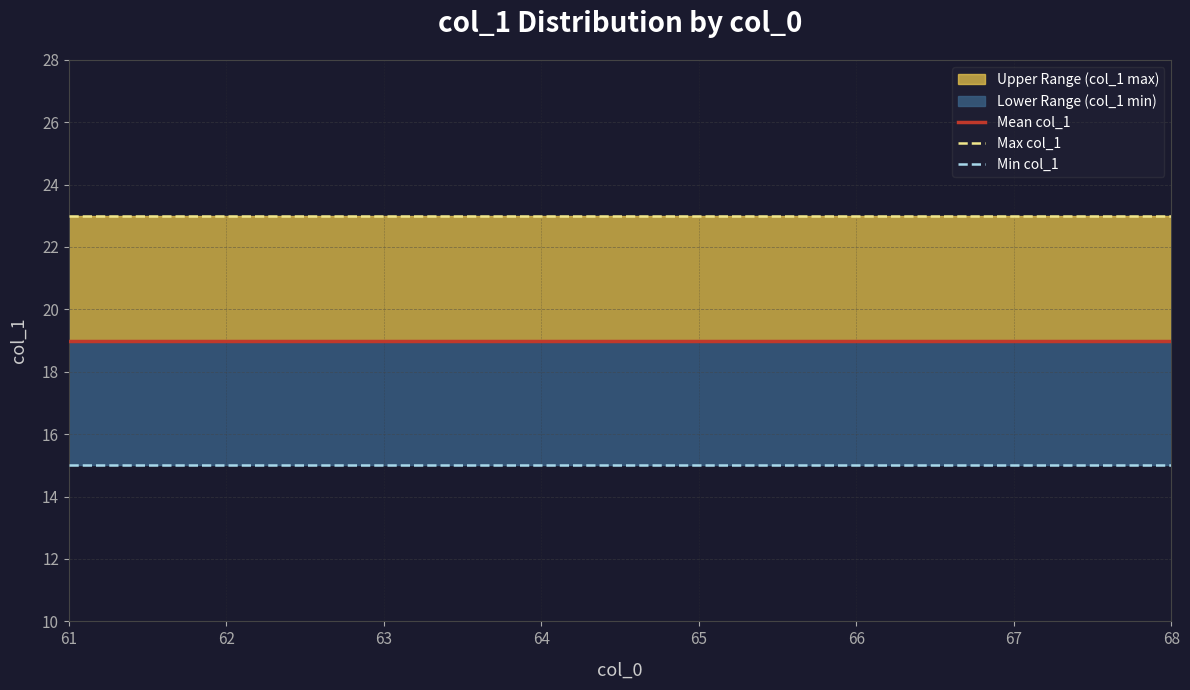

Rank the series by their average value, from highest to lowest.

Max col_1, Mean col_1, Min col_1